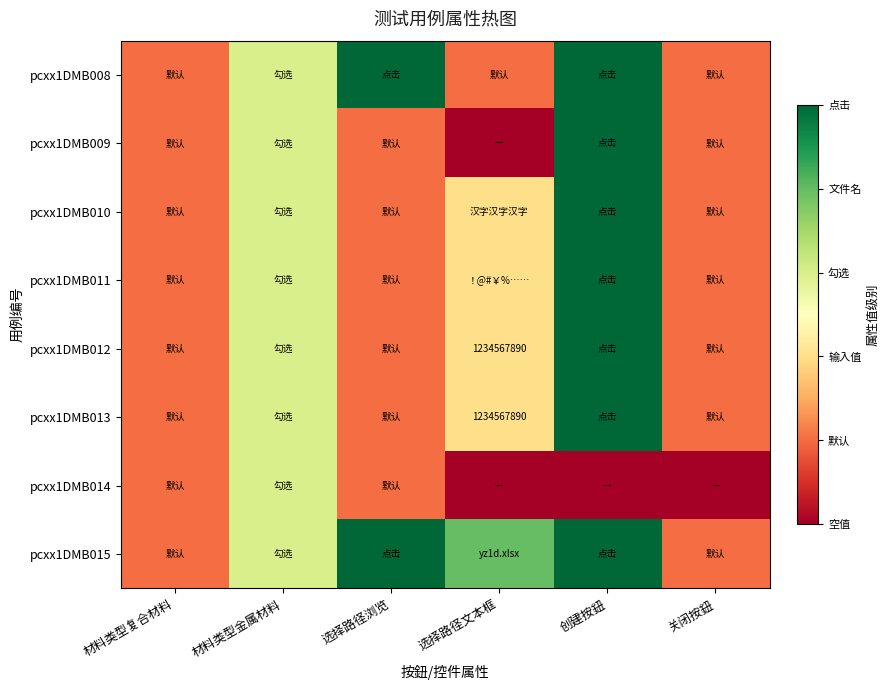

True or false: pcxx1DMB009 has a value of 1 at 关闭按鈕.

False